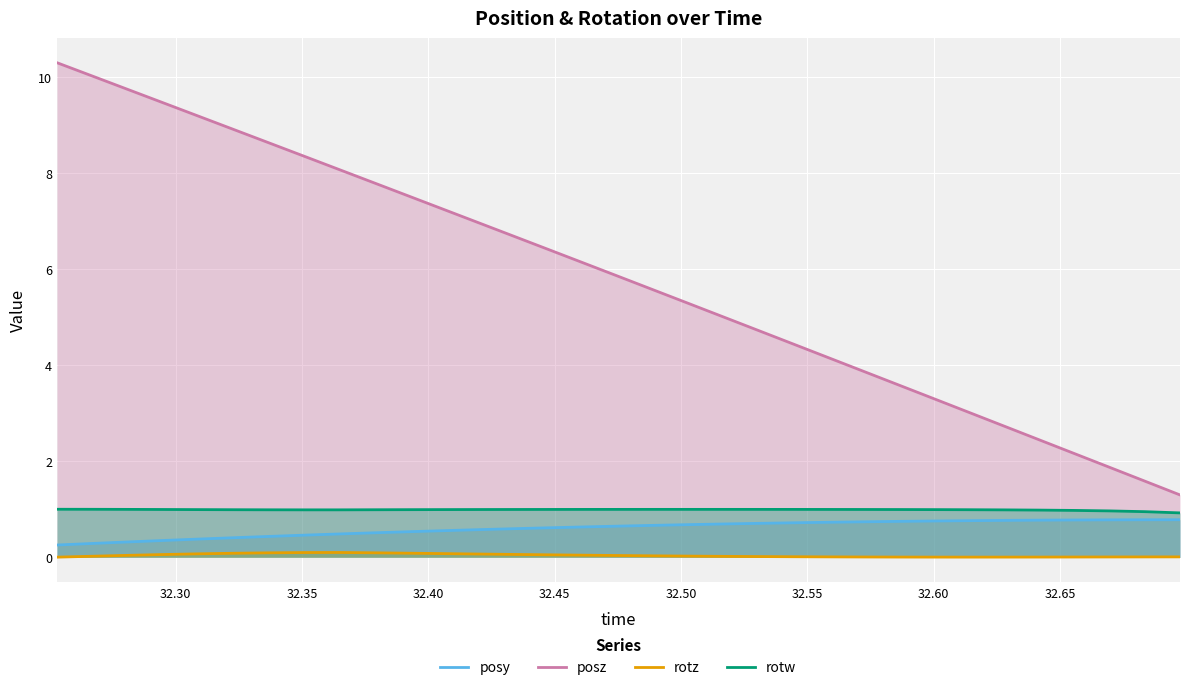

What is the sum of all posy values?

19.9